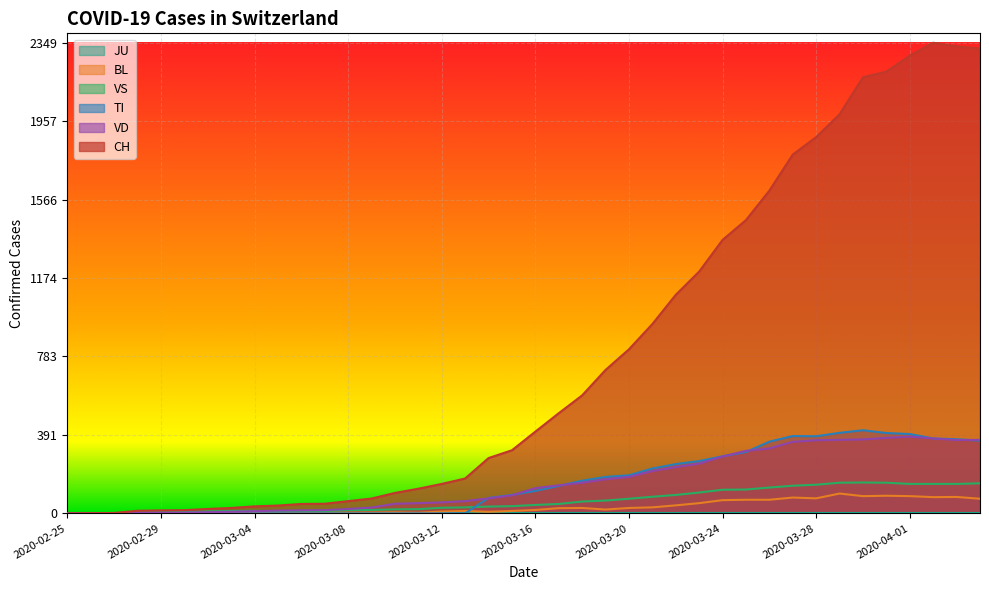

What is the highest value of the VD series?

383